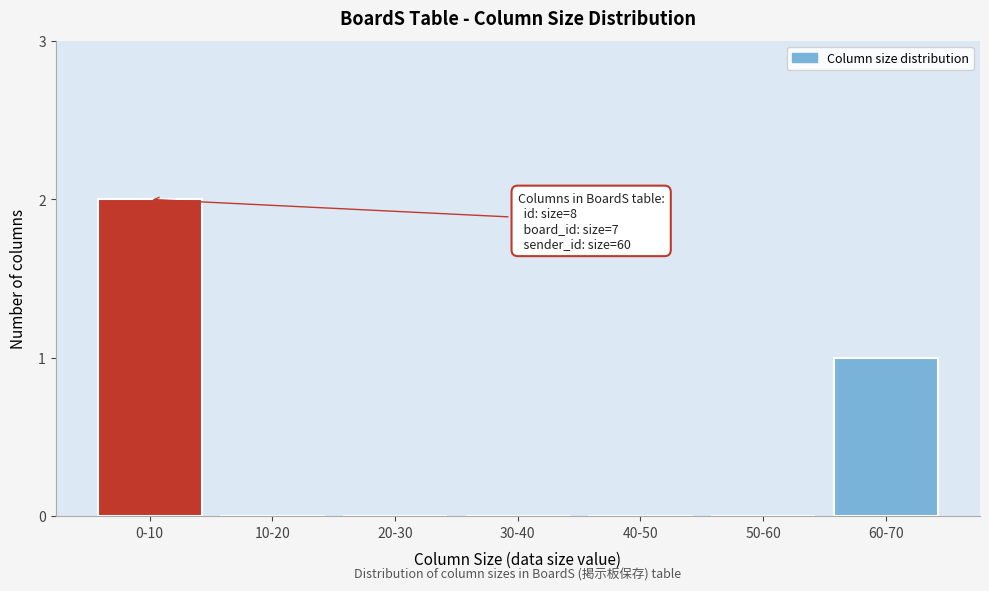

Reading left to right, transcribe all the data shown in this chart.

0-10=2	10-20=0	20-30=0	30-40=0	40-50=0	50-60=0	60-70=1